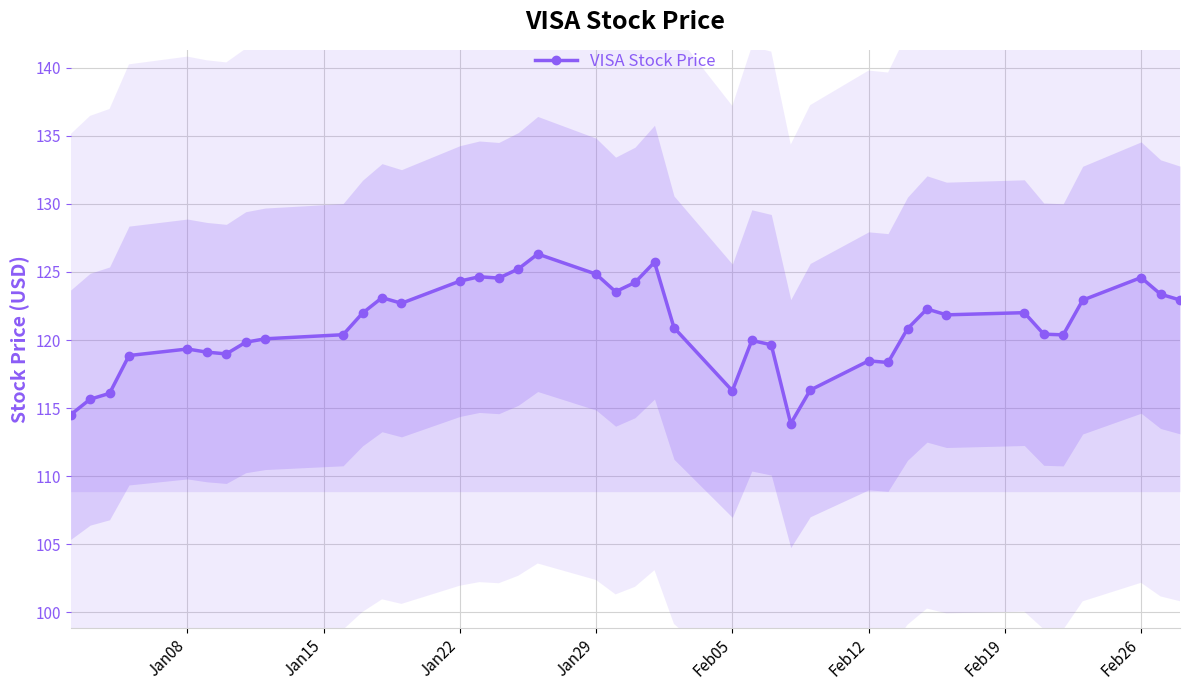

The VISA Stock Price series shows 53.9 at Jan29. True or false?

False